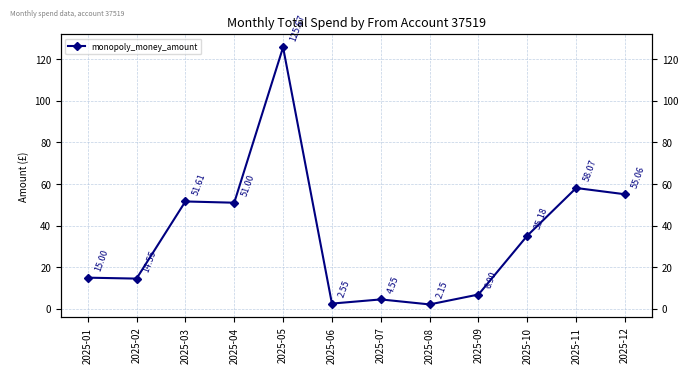

How many data points are less than 35?

6